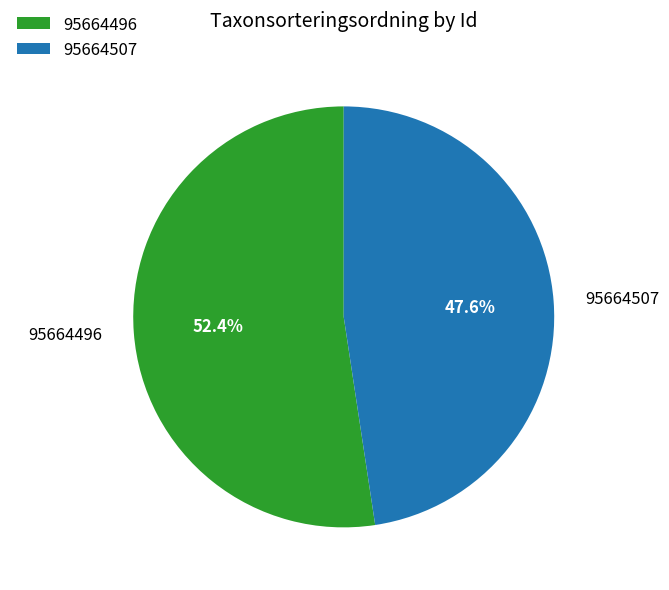

What is the smallest slice in the pie chart?

95664507